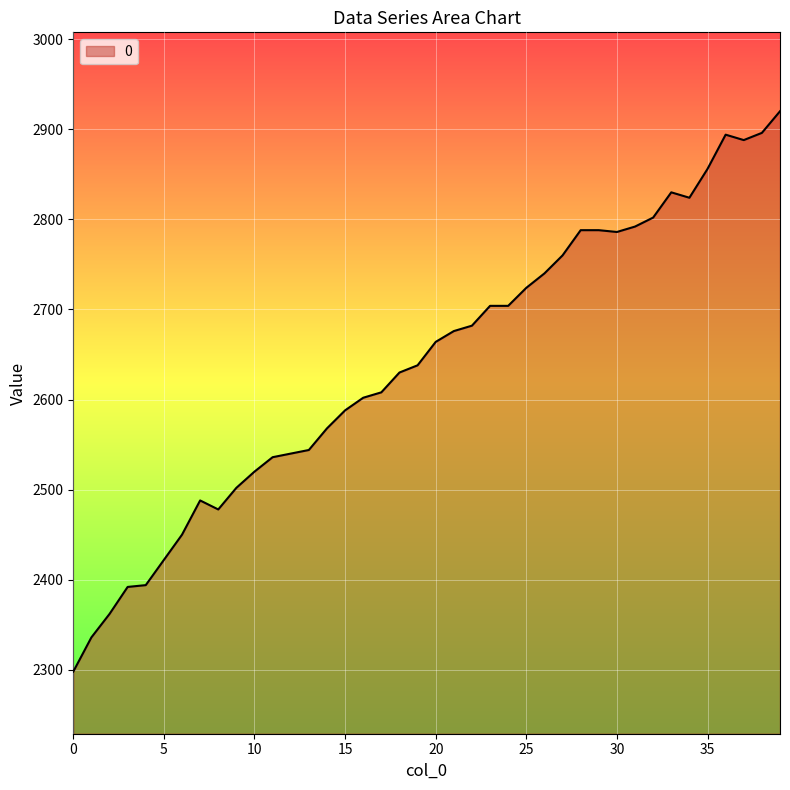

What is the difference between the second highest and minimum values?

598